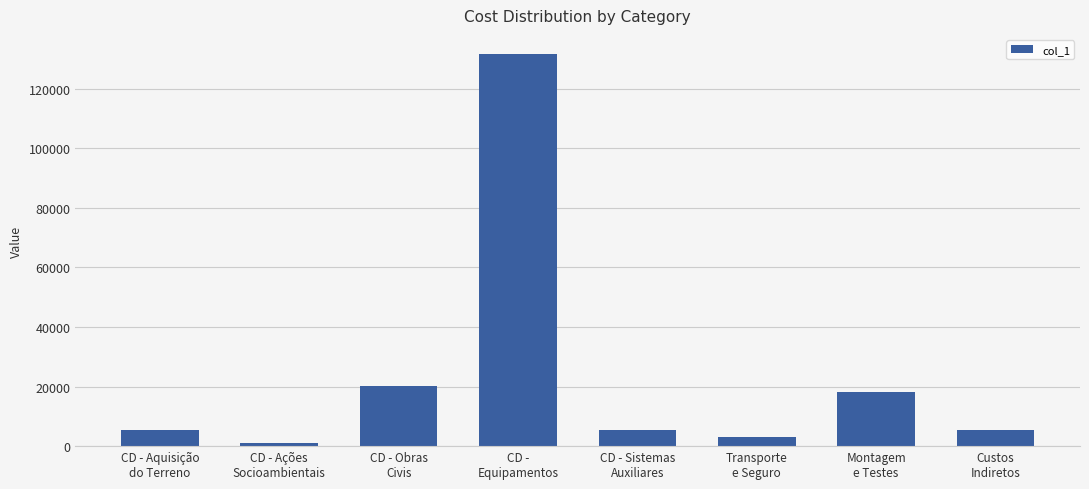

What is the value of the 7th bar from the left?

18261.4